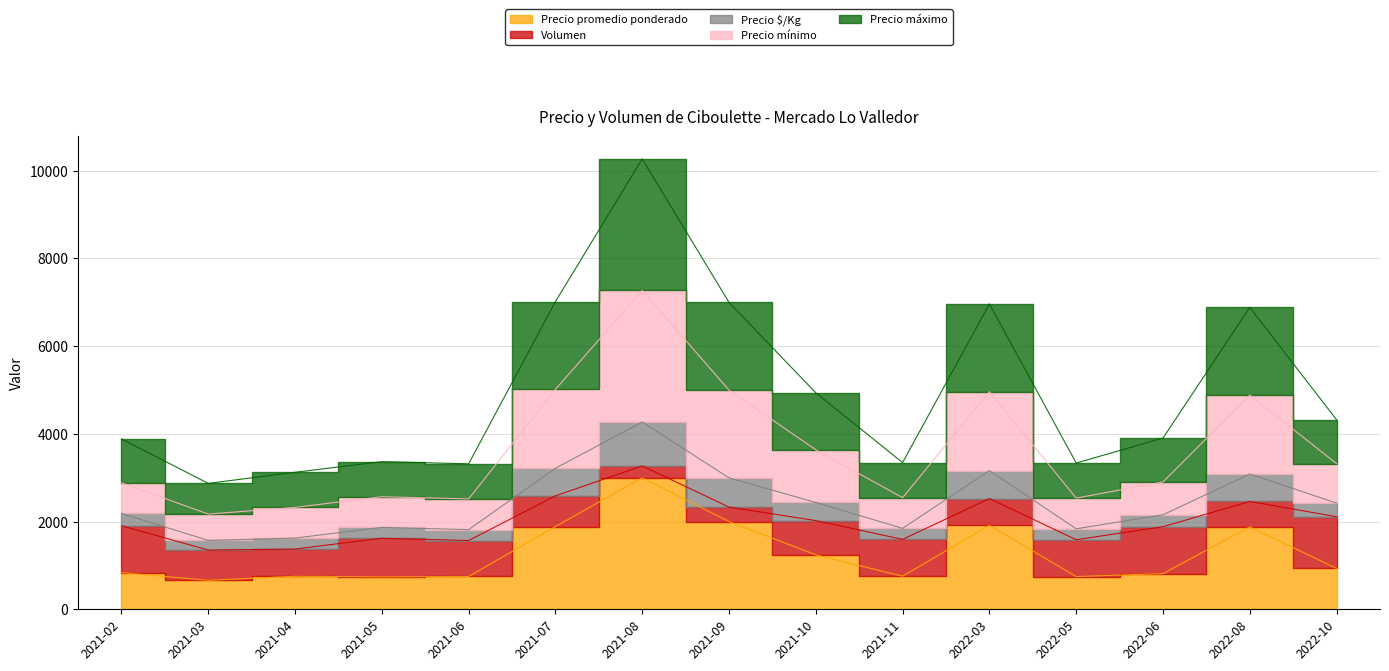

The Precio $/Kg series shows 1600 at 2021-06. True or false?

False